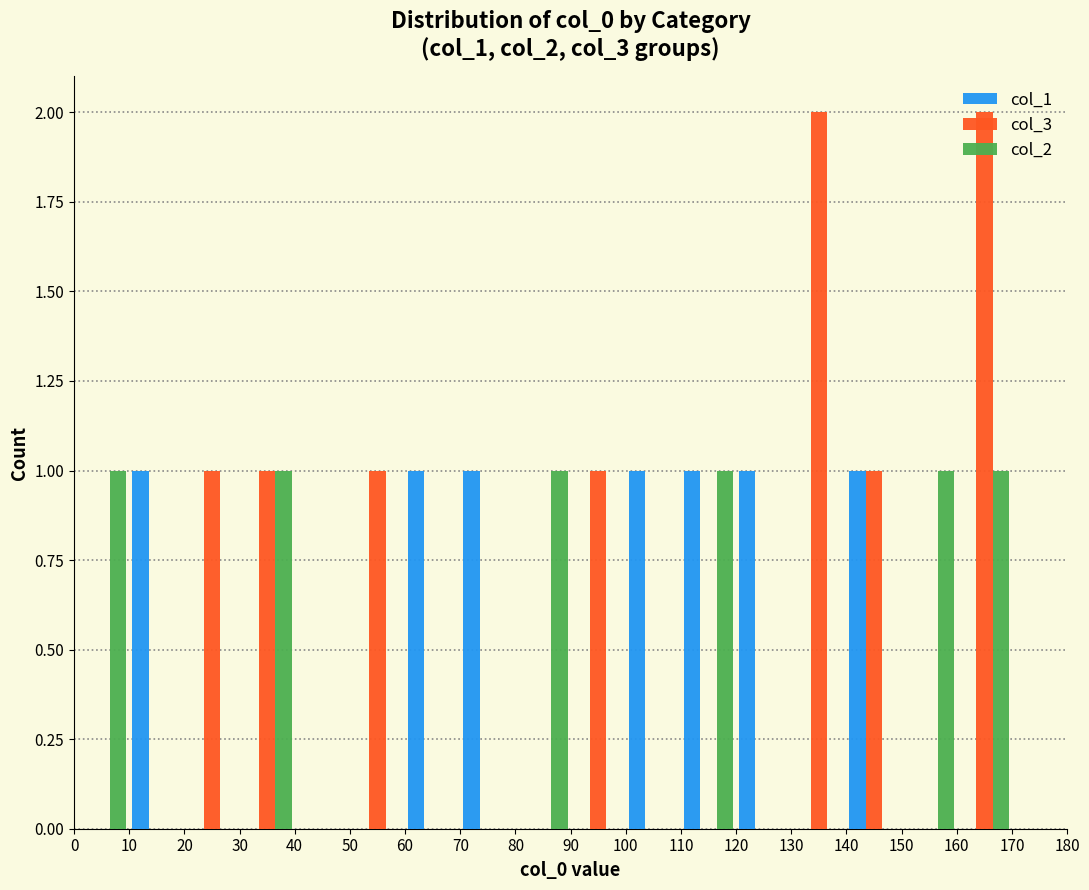

What is the height of the col_3 bar covering 50 to 60 on the x-axis? The values are not printed on the chart, so give them approximately, as read against the axis.

1